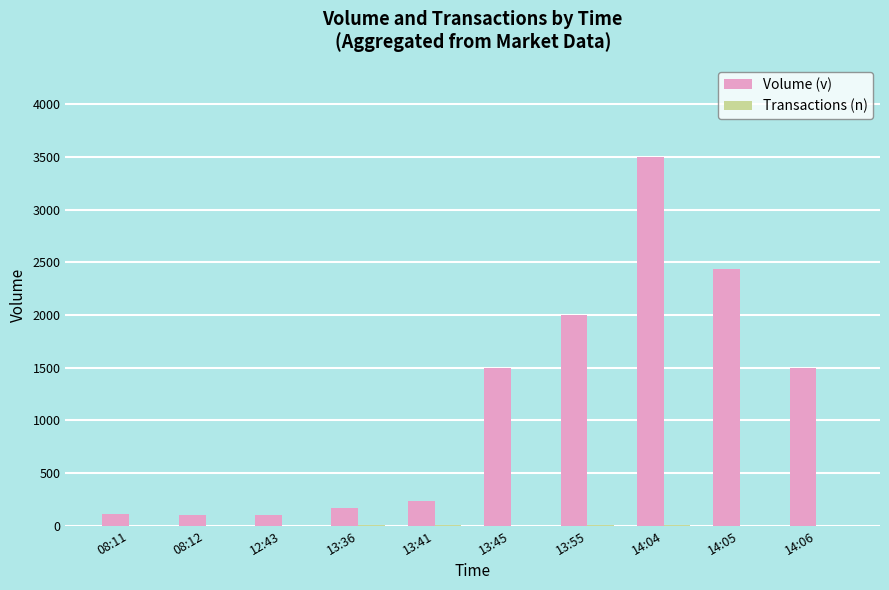

At which label is Volume (v) closest to 1800?

13:55